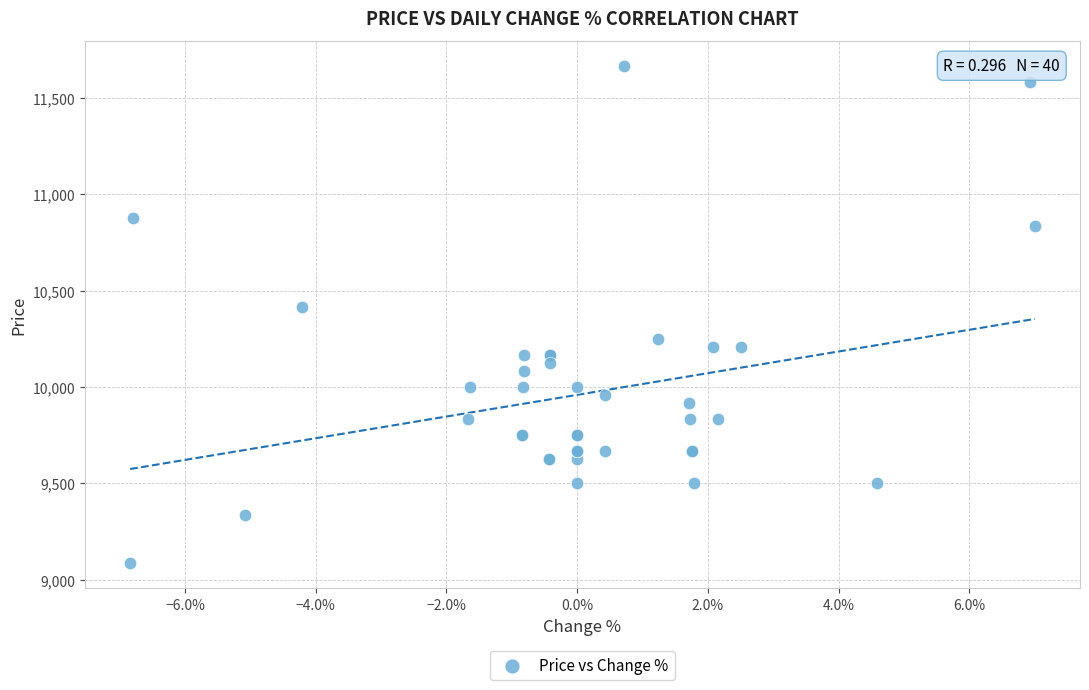

What Y value in the scatter plot is closest to 10375?

10416.7